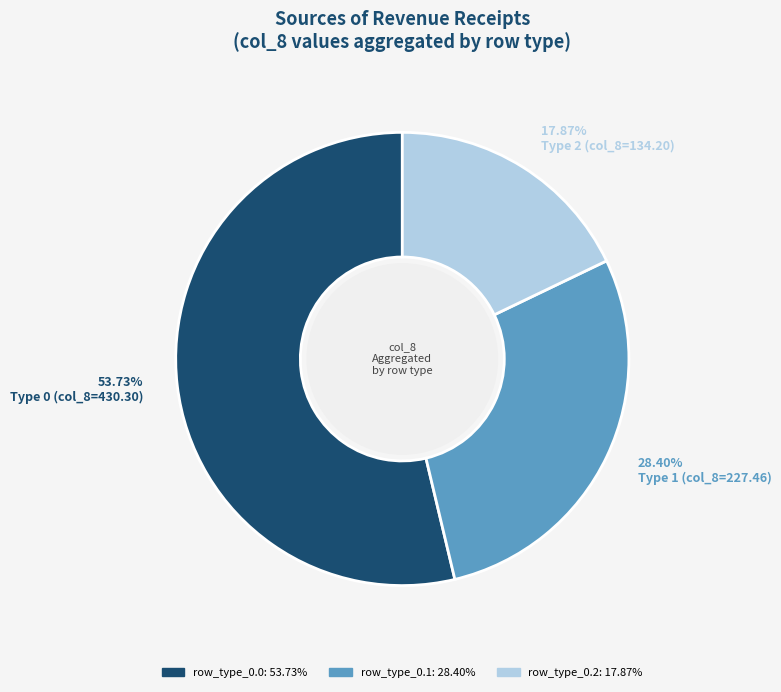

Does any single category account for the majority?

Yes